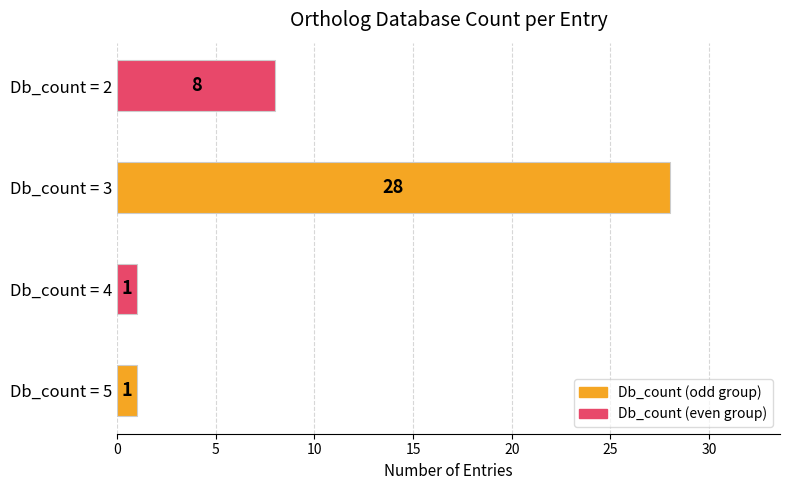

What is the difference between the maximum and minimum values?

27